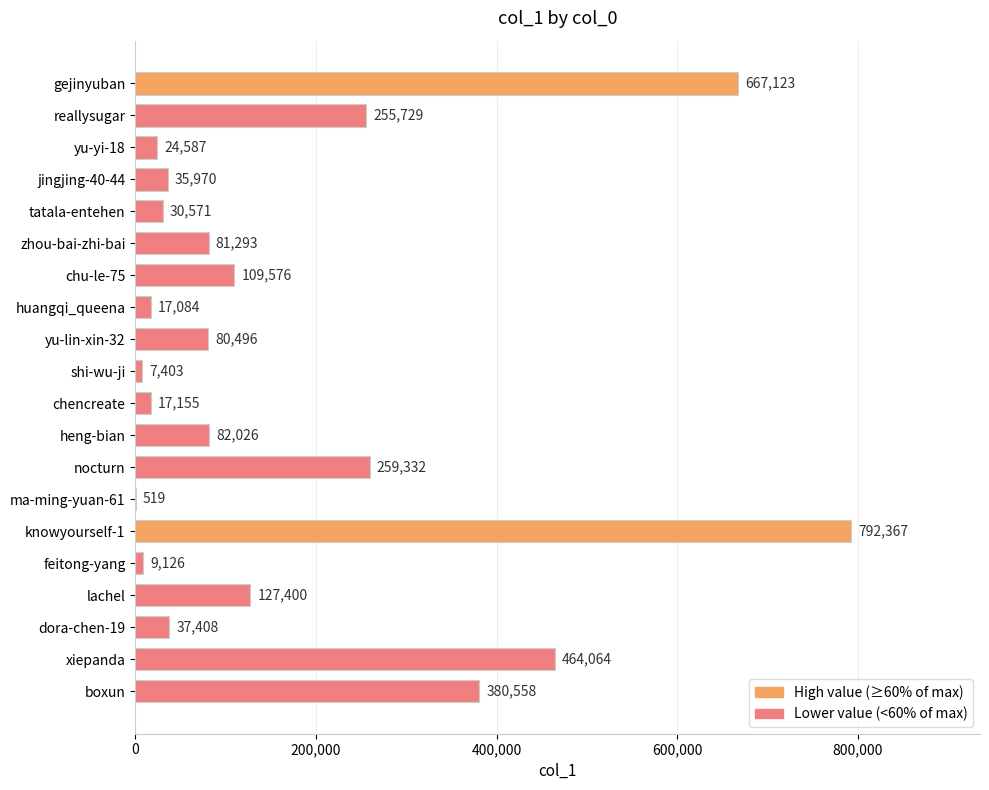

At which category does the chart reach its peak across all series?

knowyourself-1